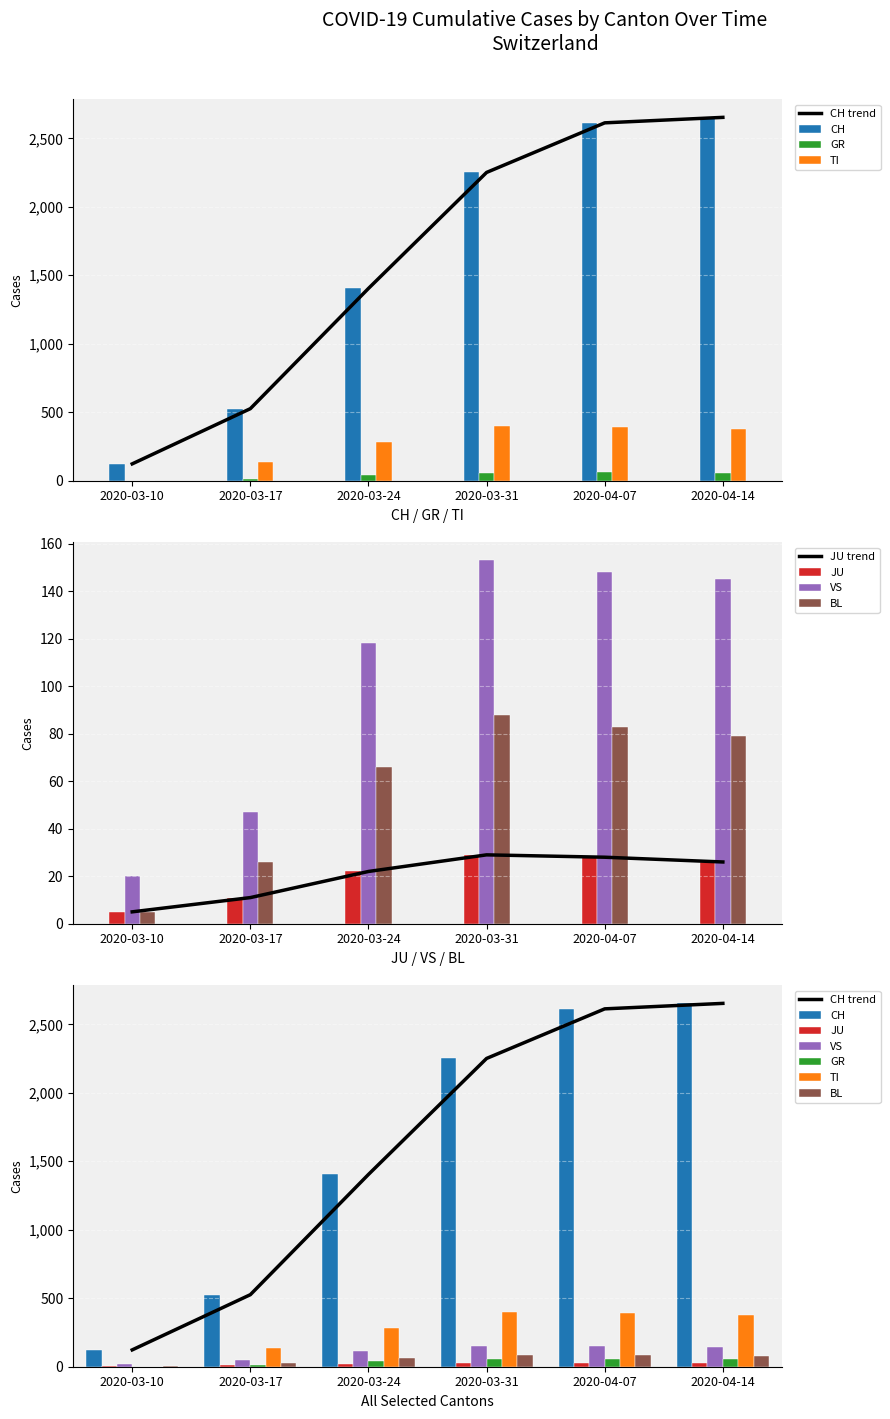

What position from the left is 2020-04-07?

5